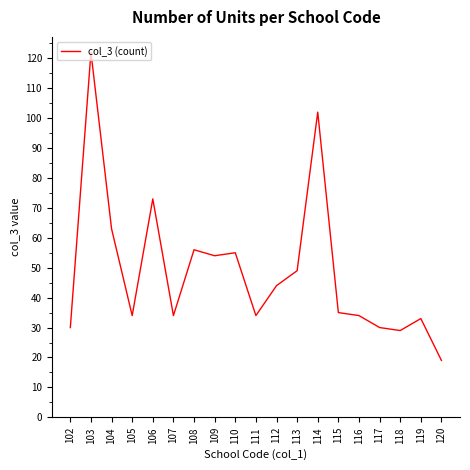

Reading right to left, extract all data points from this chart.

19	33	29	30	34	35	102	49	44	34	55	54	56	34	73	34	63	122	30